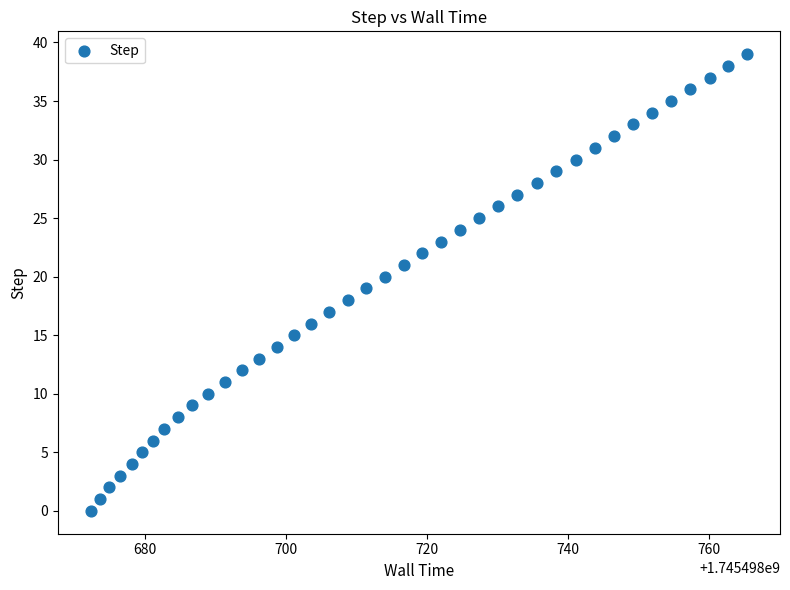

What is the range of Y values (max minus min)?

39